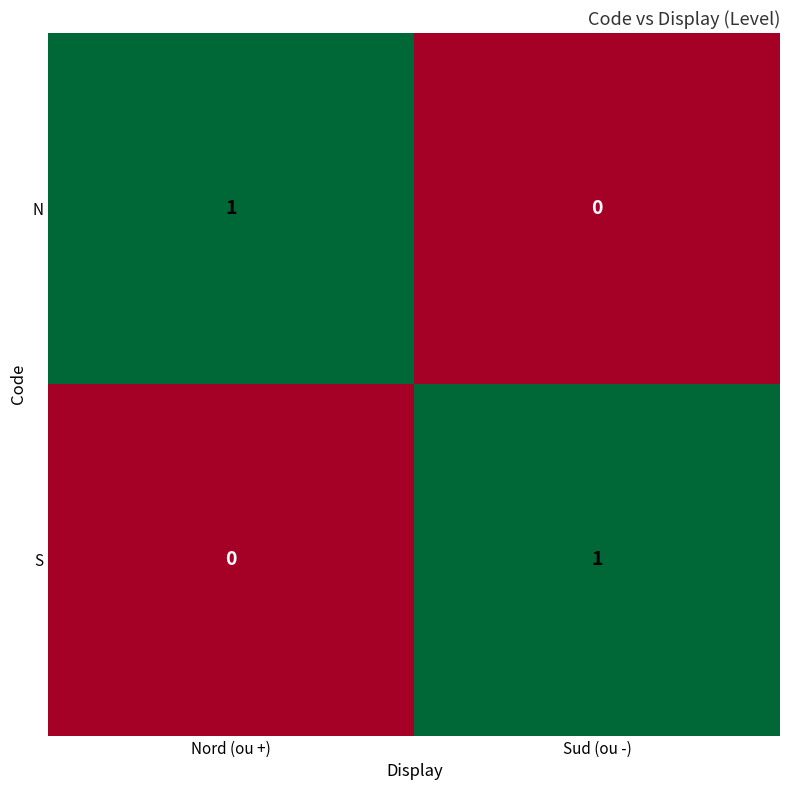

Reading left to right, extract all data points from this chart.

N: 1	0
S: 0	1